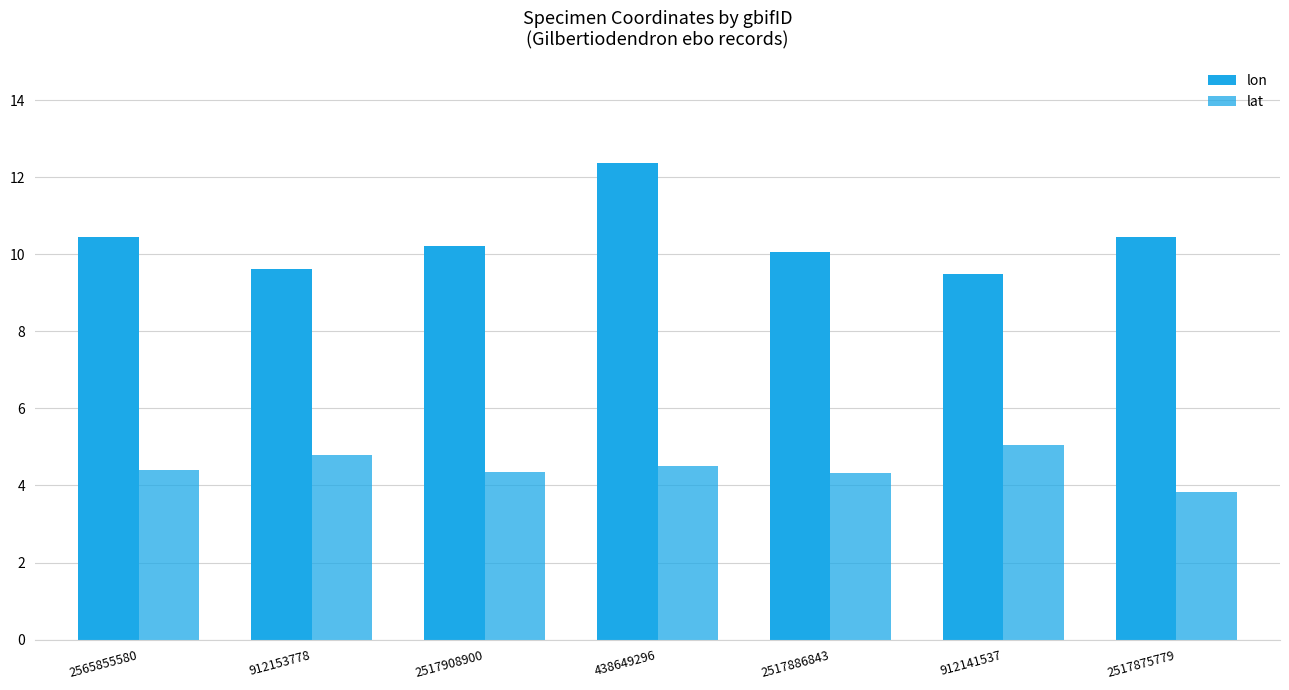

At which label is lat closest to 4?

2517875779